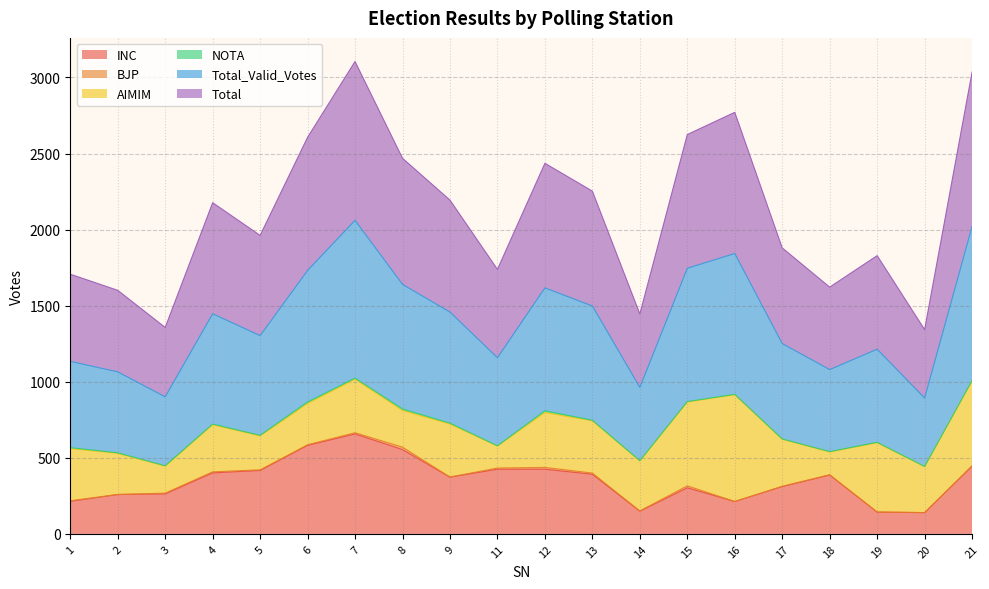

Which series has the largest total across all categories?

Total_Valid_Votes